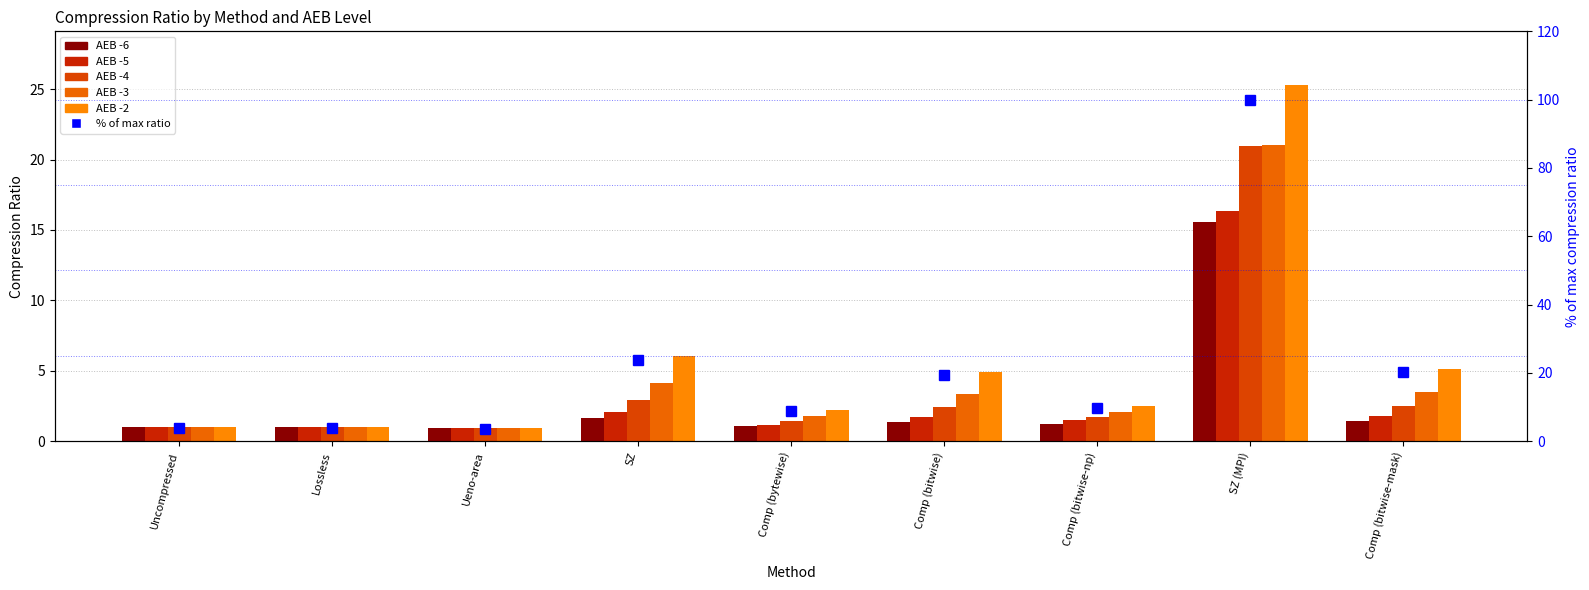

Where does the AEB -2 series first go above 2?

SZ